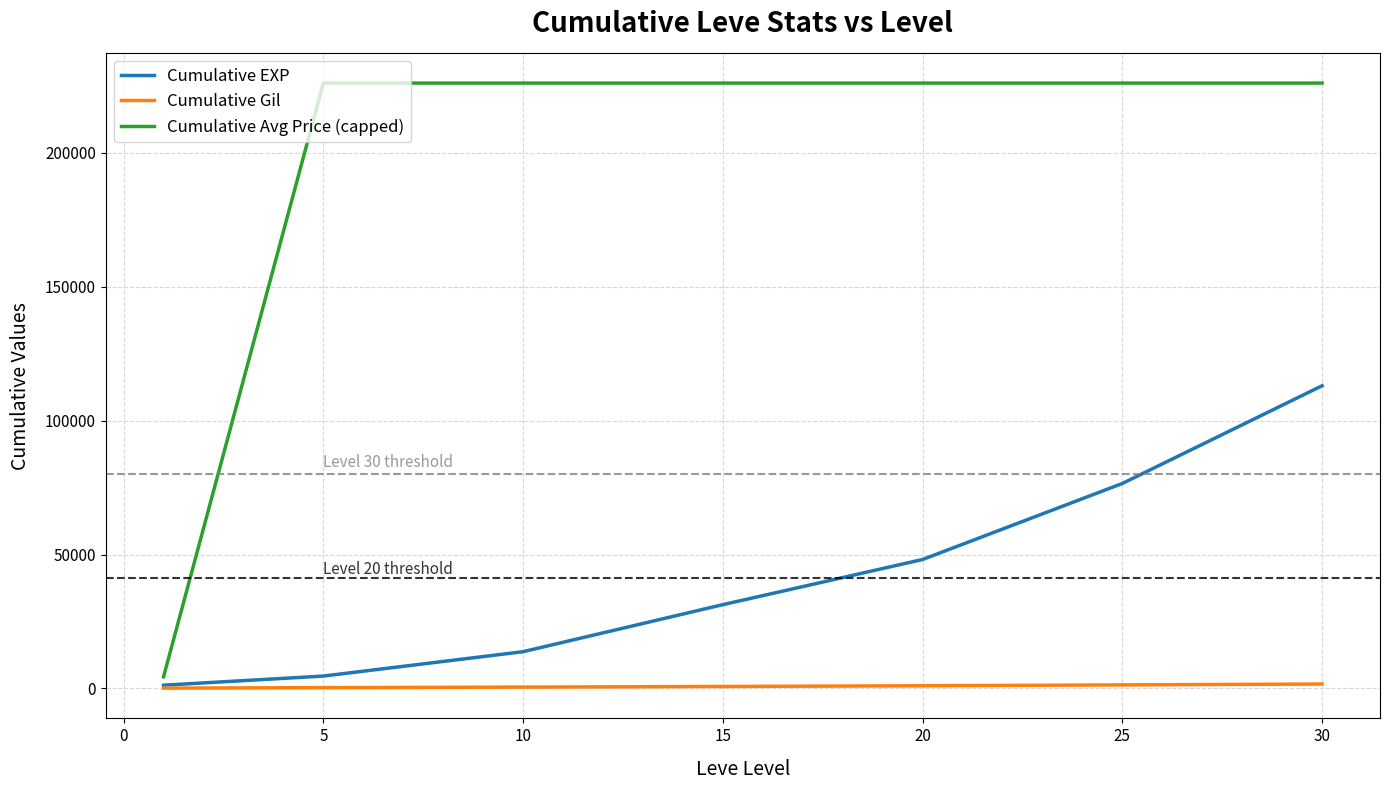

Rank the series by their average value, from highest to lowest.

Cumulative Avg Price (capped), Cumulative EXP, Cumulative Gil